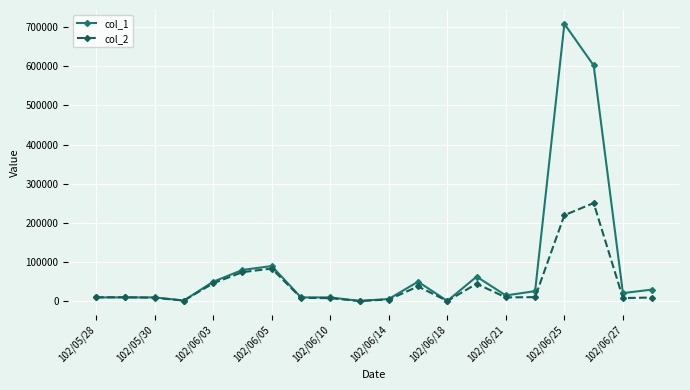

Which series has the widest spread of values?

col_1